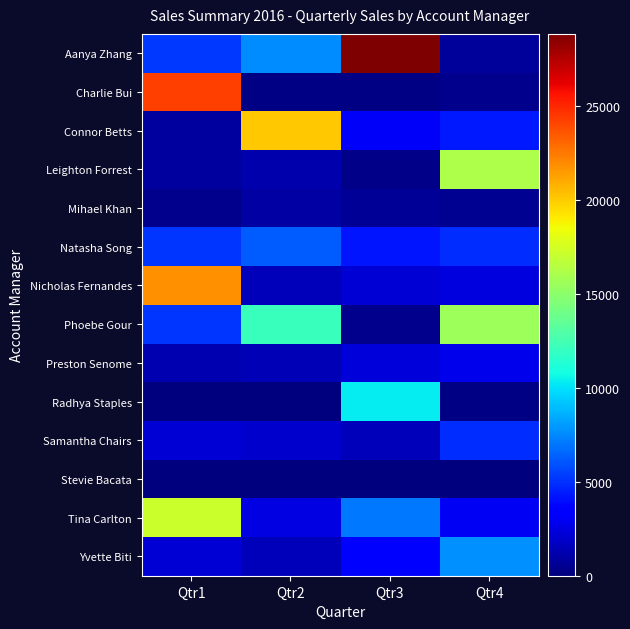

Which series has the largest total across all categories?

Aanya Zhang